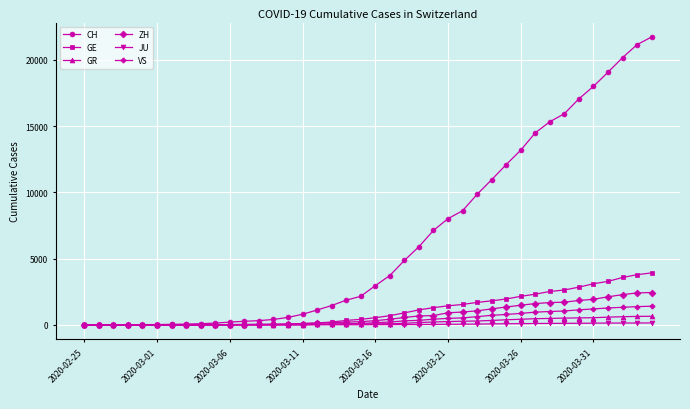

Which series has the largest total across all categories?

CH